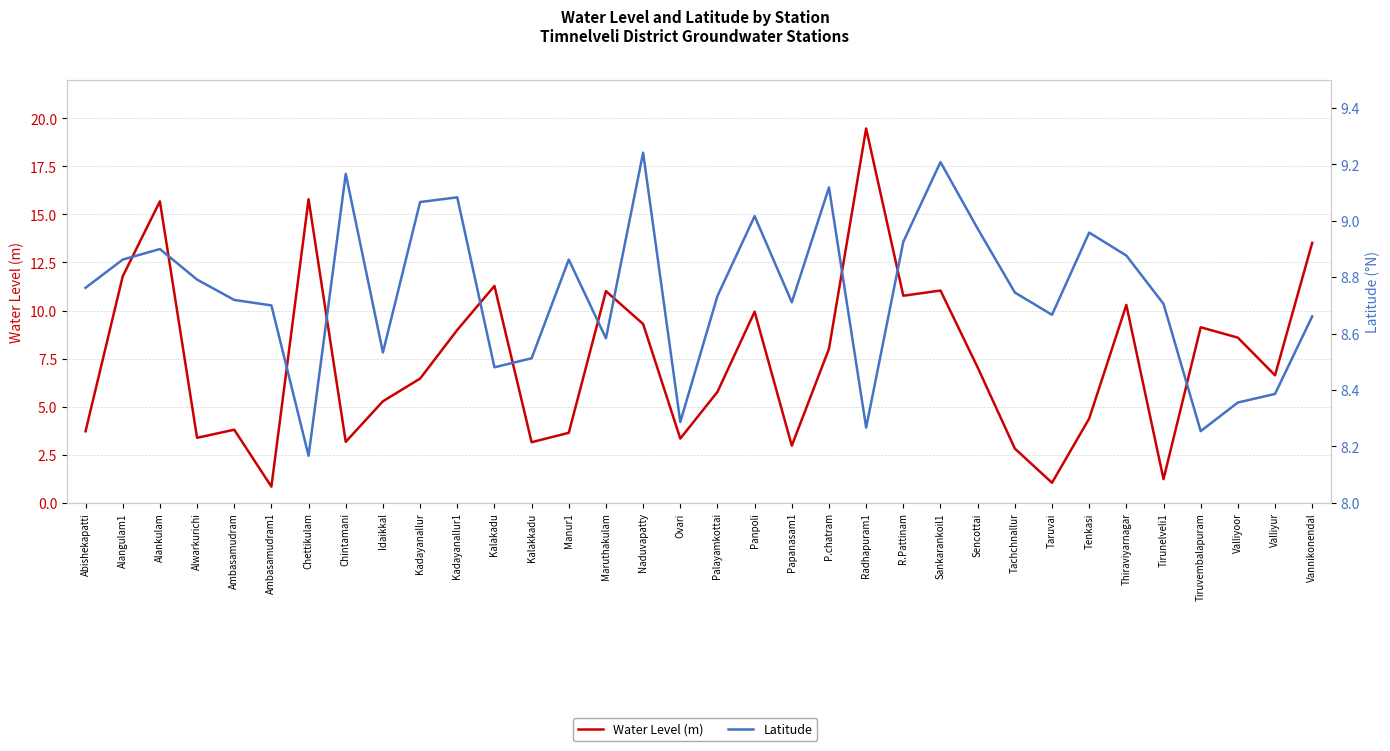

In Latitude, how many points are lower than both neighbors (excluding endpoints)?

9